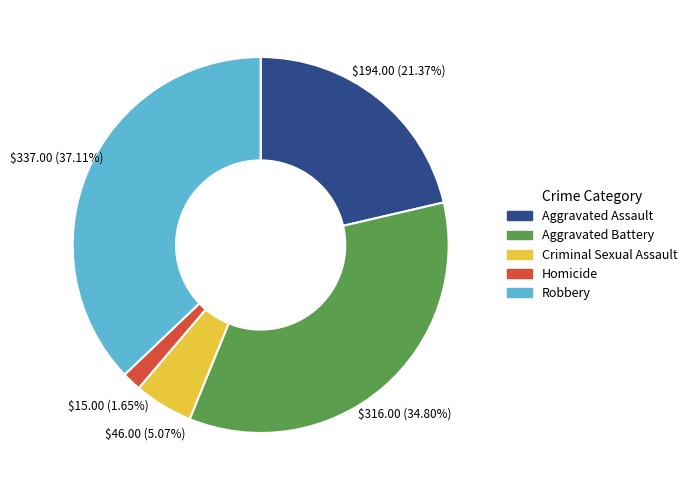

How many slices are in this pie chart?

5